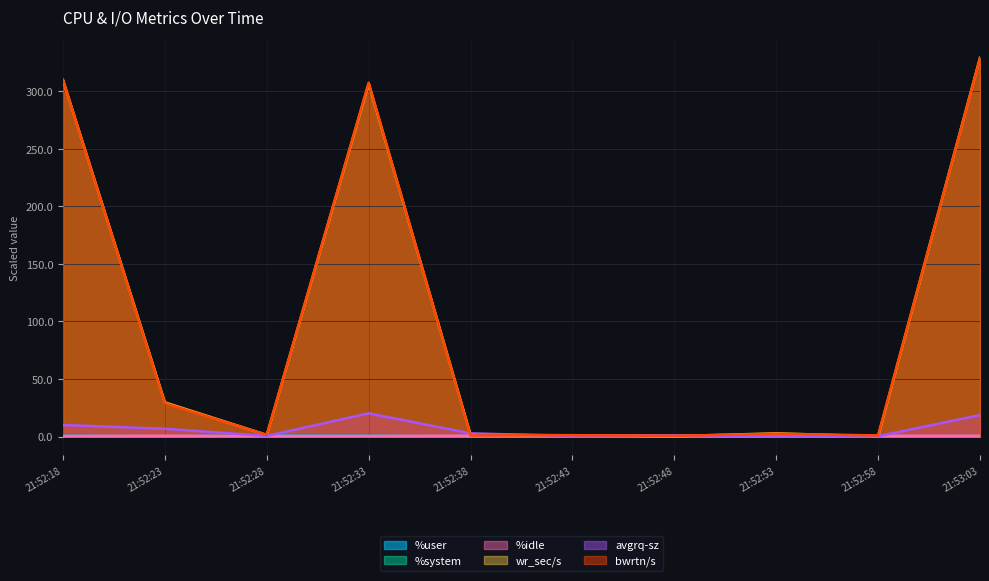

True or false: %system and avgrq-sz cross at least once.

False